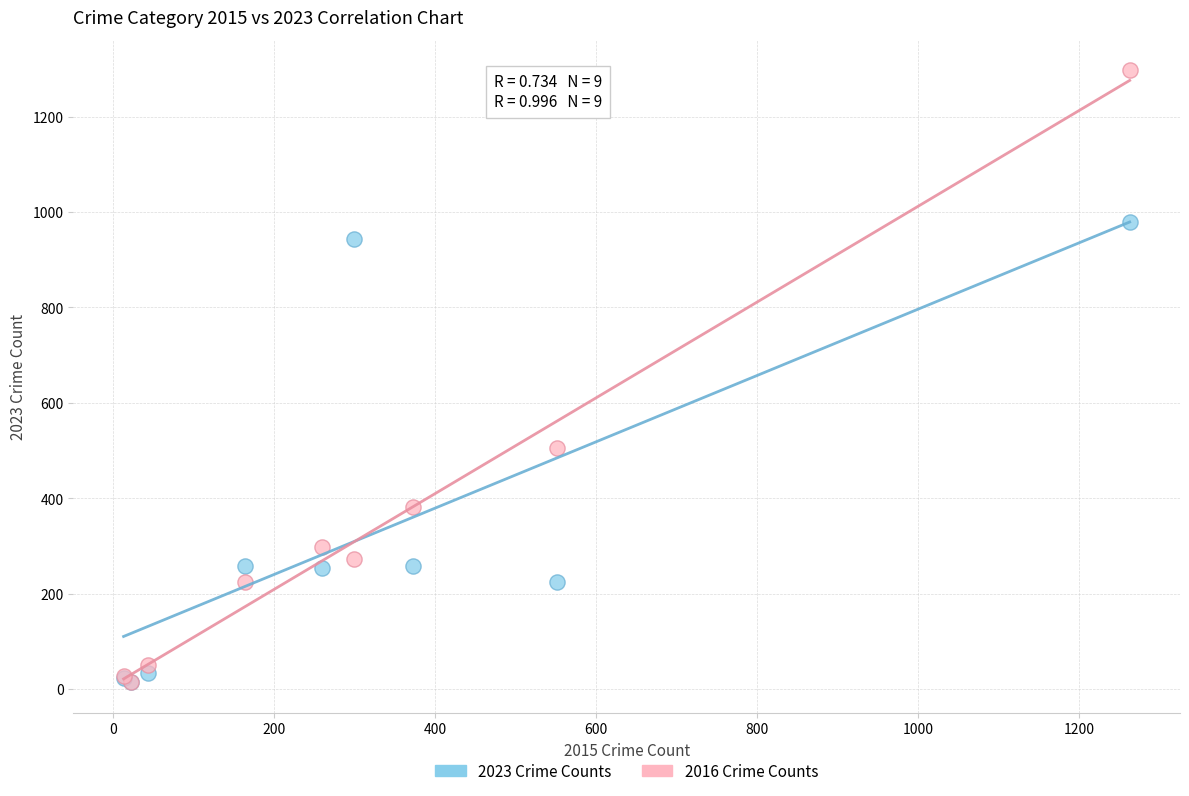

Which series reaches the maximum Y coordinate?

2016 Crime Counts